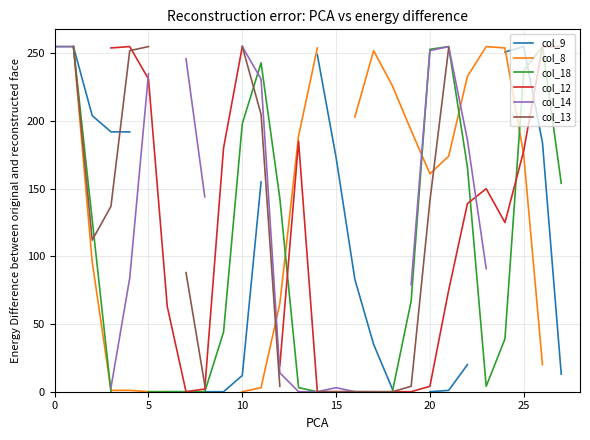

What is the greatest value displayed?

255.0